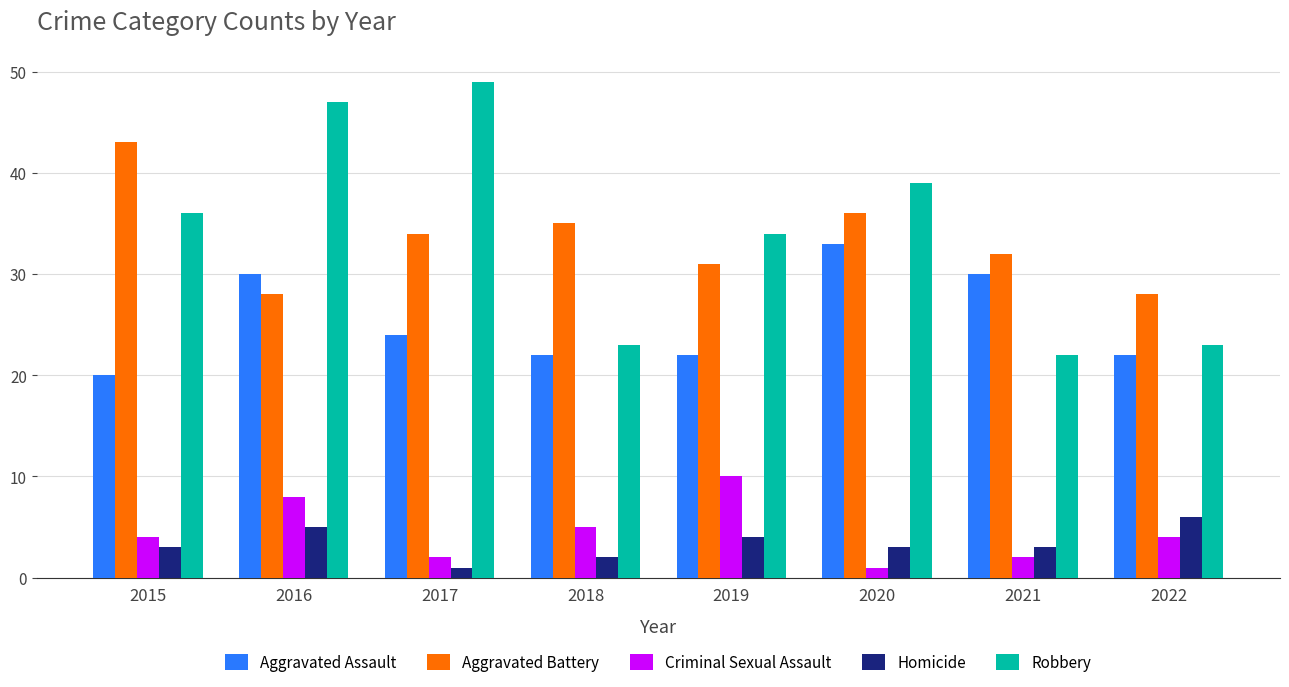

At 2017, list the series in order from largest to smallest.

Robbery, Aggravated Battery, Aggravated Assault, Criminal Sexual Assault, Homicide